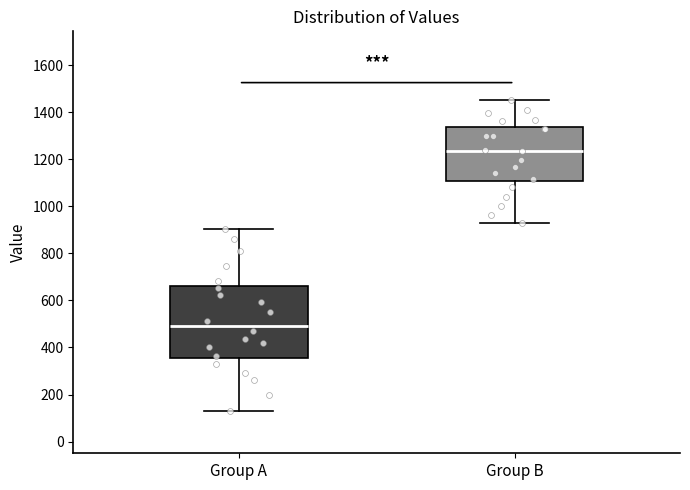

Reading left to right, transcribe this box plot: for each box, give where its median line is, the range the box spans, and where its two whiskers end, as read against the y-axis. The values are not printed on the chart, so give them approximately, as read against the axis.

Group A: median 500, box 360 to 660, whiskers 140 to 900
Group B: median 1240, box 1100 to 1340, whiskers 940 to 1460